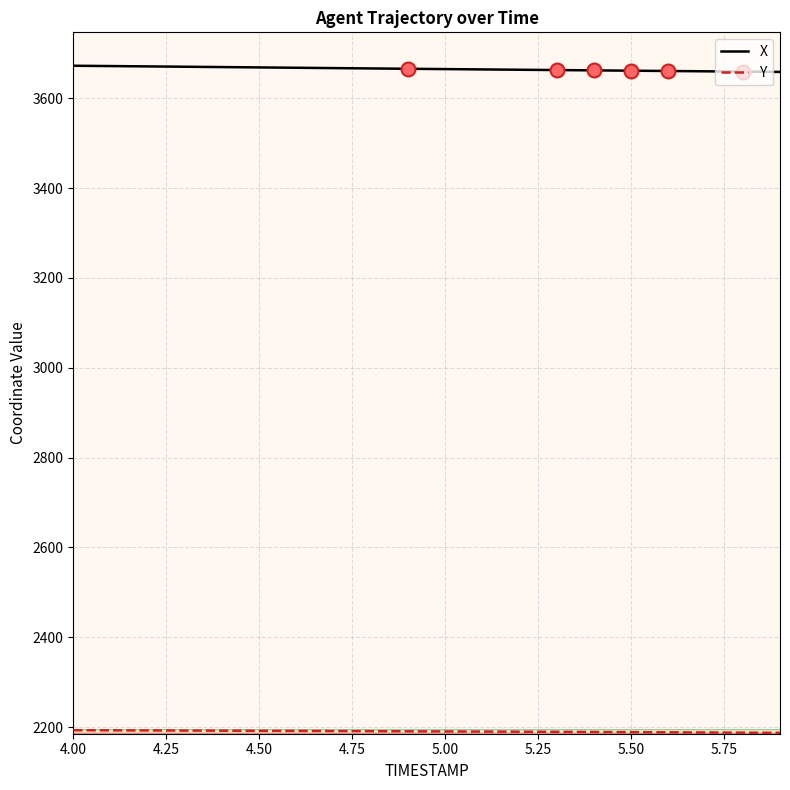

What is the maximum value shown in the chart?

3672.7